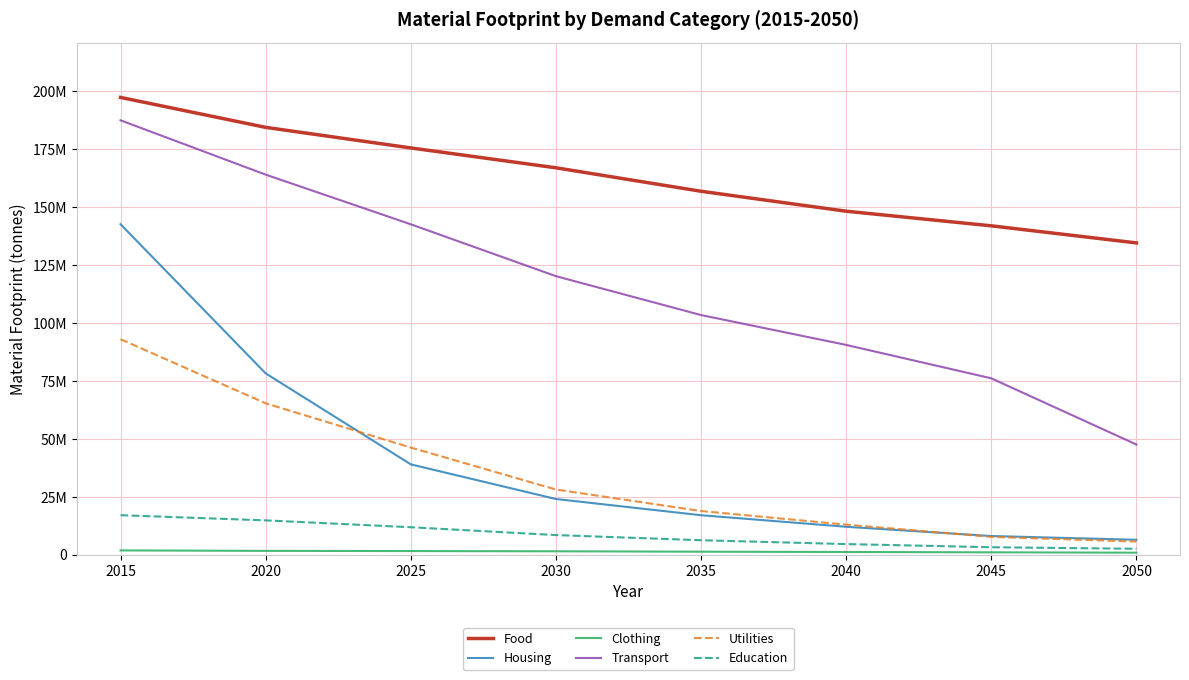

Does the chart have visible grid lines?

Yes